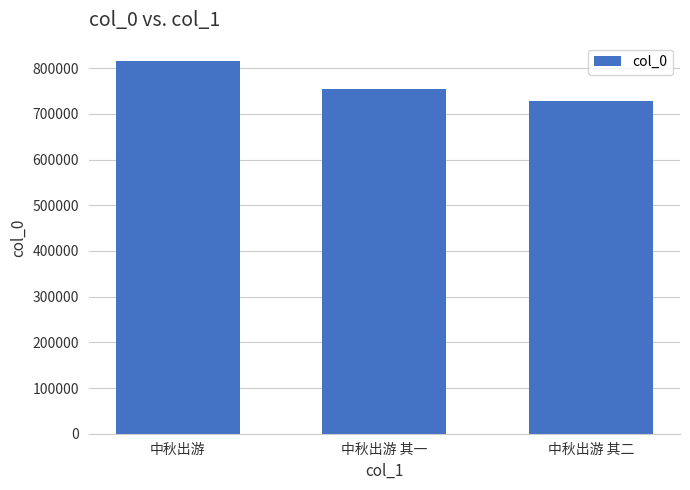

Are the bars grouped side by side (vs. stacked)?

No